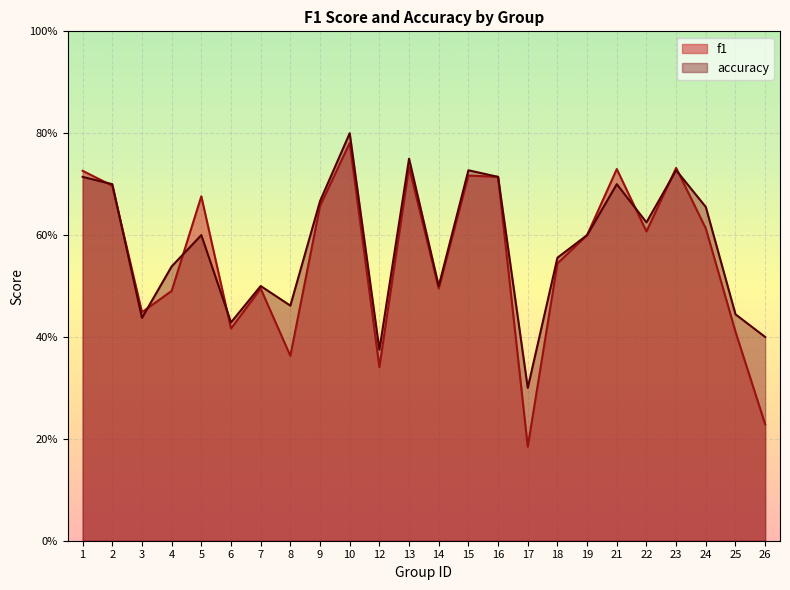

Rank the series by their average value, from highest to lowest.

accuracy, f1